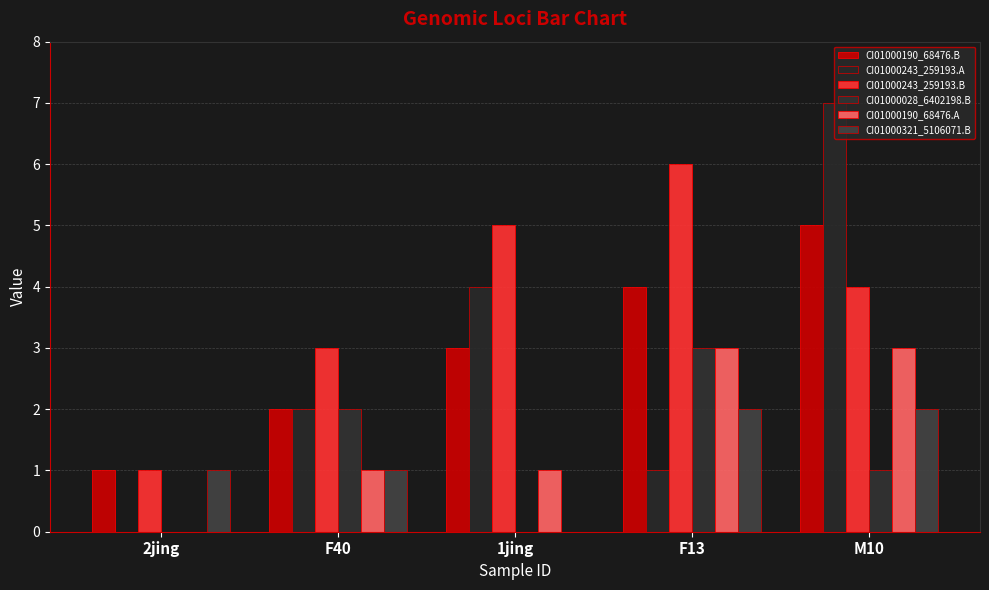

Are the bars grouped side by side (vs. stacked)?

Yes